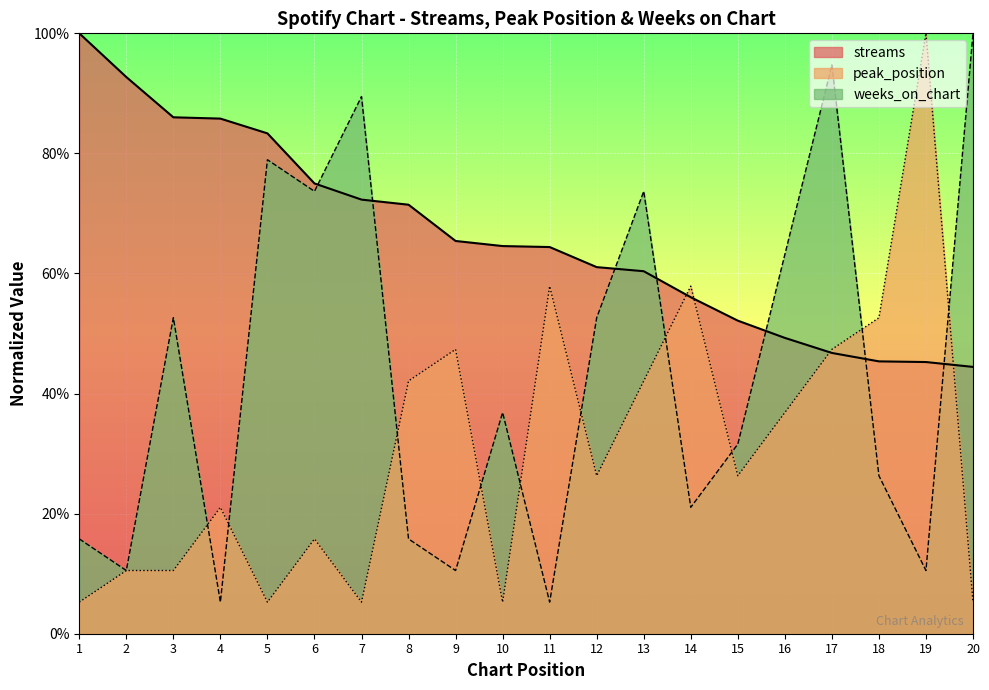

Which series has the largest range (max minus min)?

peak_position